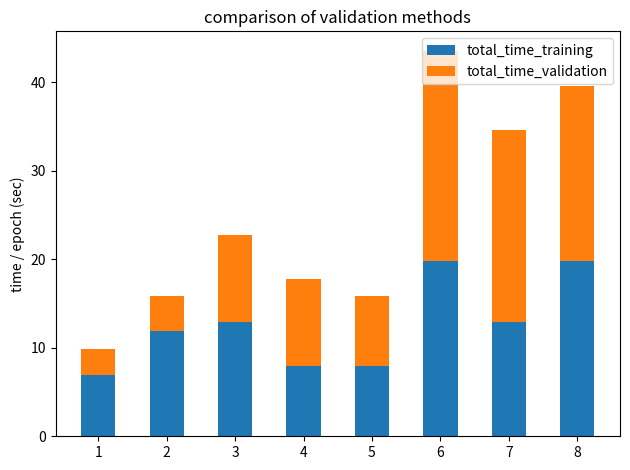

Does the chart contain stacked bars?

Yes